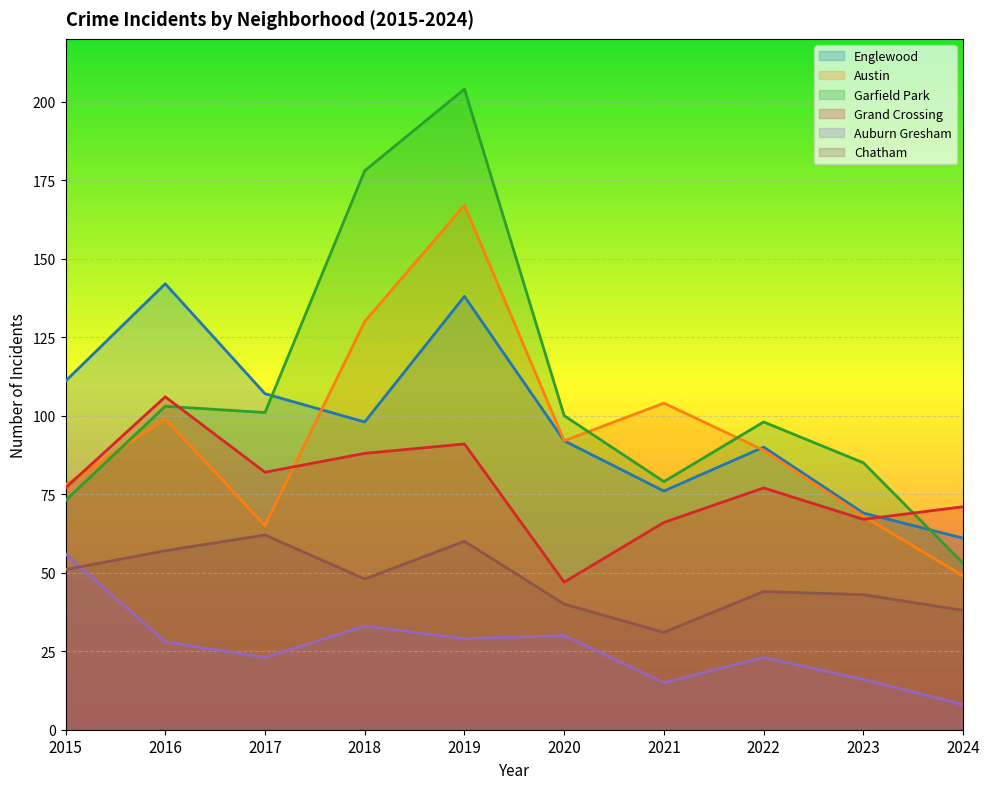

What is the difference between the highest and lowest values at 2015?

60